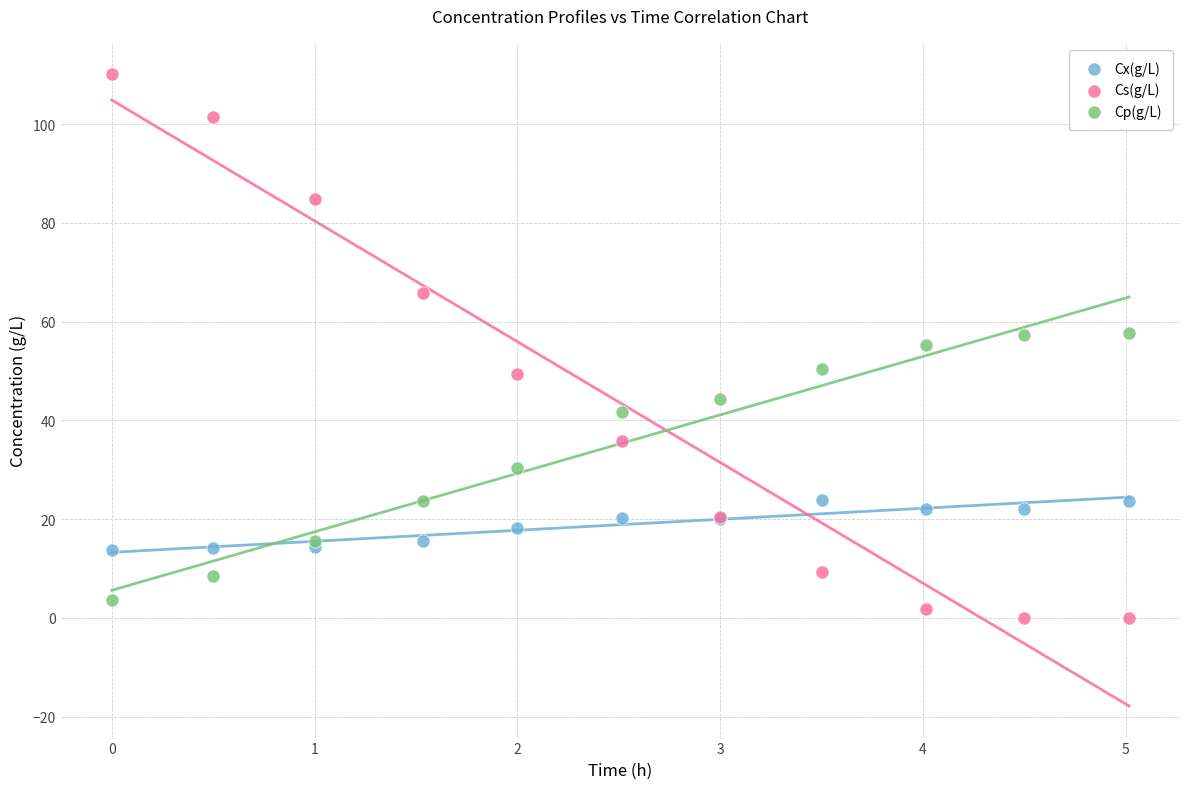

What is the X range (max minus min) for the scatter plot?

5.0